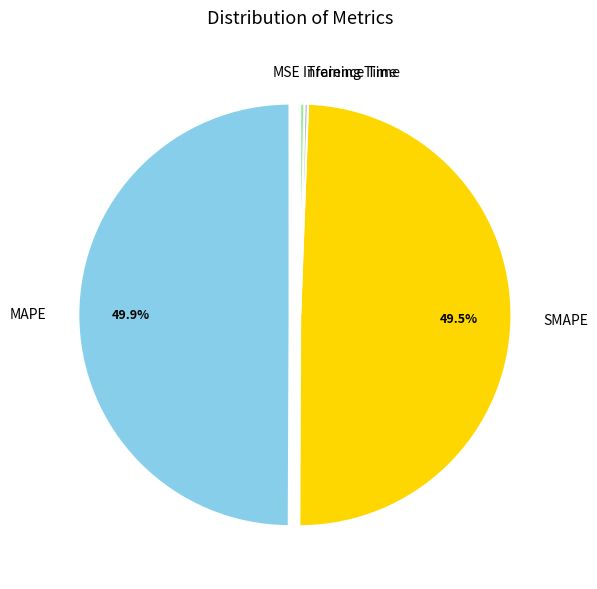

What percentage is NOT represented by MAPE?

50.1%